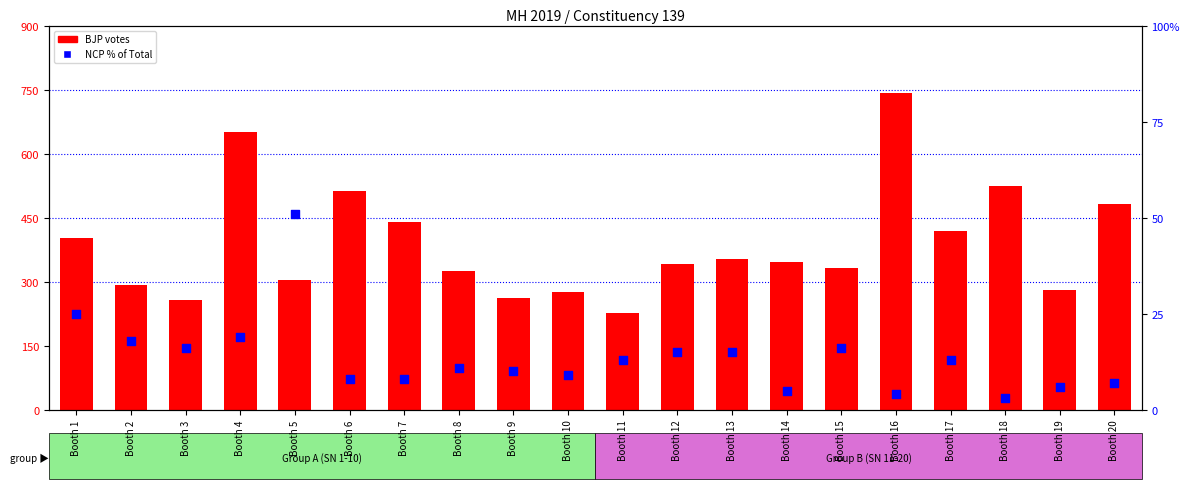

At which category is the sum across all series the highest?

Booth 16